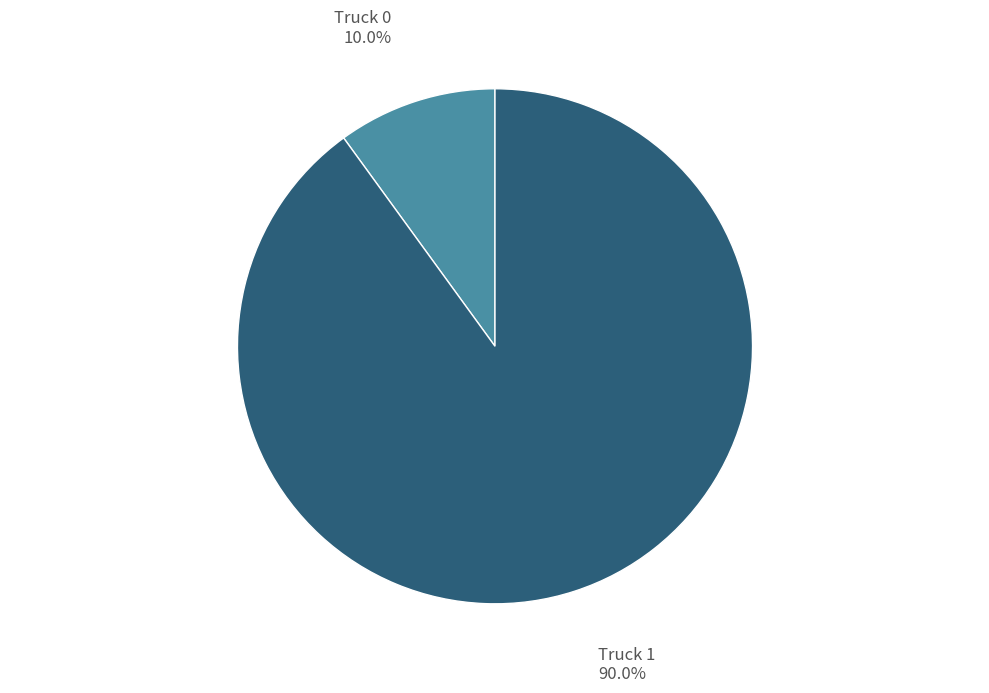

What percentage is the Truck 1 slice, to the nearest percent?

90%